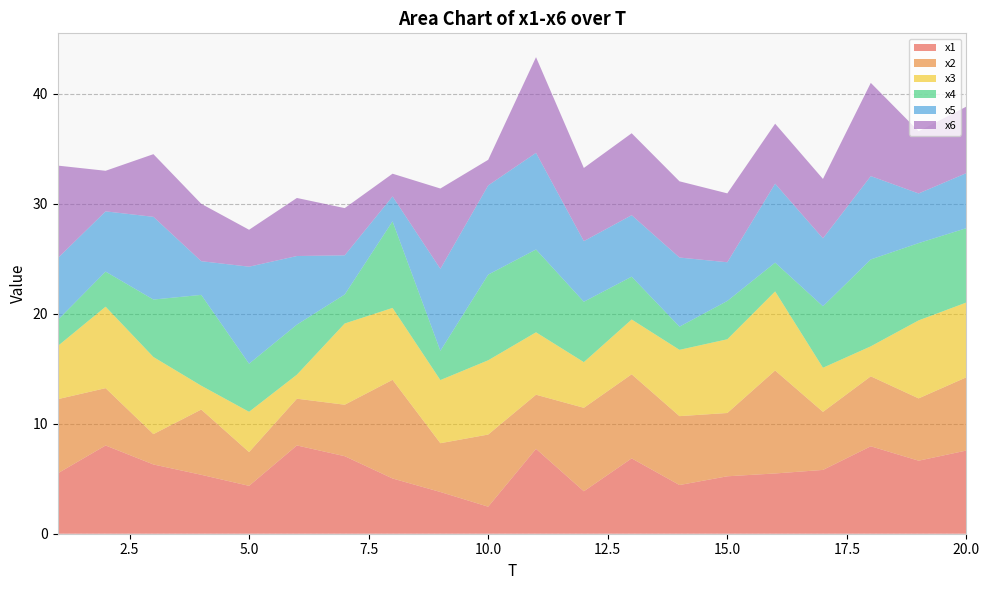

Reading left to right, what are all the values shown in this chart?

x1: 5.5	8.0	6.3	5.4	4.4	8.0	7.0	5.0	3.8	2.5	7.7	3.9	6.8	4.4	5.2	5.5	5.8	7.9	6.6	7.6
x2: 6.7	5.2	2.8	5.9	3.1	4.2	4.7	9.0	4.4	6.6	4.9	7.6	7.6	6.3	5.8	9.4	5.3	6.4	5.7	6.7
x3: 4.8	7.4	7.0	2.2	3.7	2.2	7.4	6.5	5.7	6.8	5.7	4.2	5.0	6.0	6.7	7.2	4.0	2.7	7.1	6.8
x4: 2.4	3.2	5.2	8.3	4.4	4.5	2.6	7.9	2.7	7.8	7.5	5.5	3.9	2.1	3.5	2.6	5.6	7.9	7.0	6.8
x5: 5.6	5.5	7.5	3.1	8.8	6.2	3.6	2.3	7.5	8.1	8.8	5.5	5.6	6.3	3.5	7.2	6.2	7.6	4.5	5.0
x6: 8.4	3.7	5.7	5.2	3.4	5.3	4.3	2.1	7.3	2.3	8.7	6.7	7.4	6.9	6.3	5.5	5.4	8.5	5.7	6.0